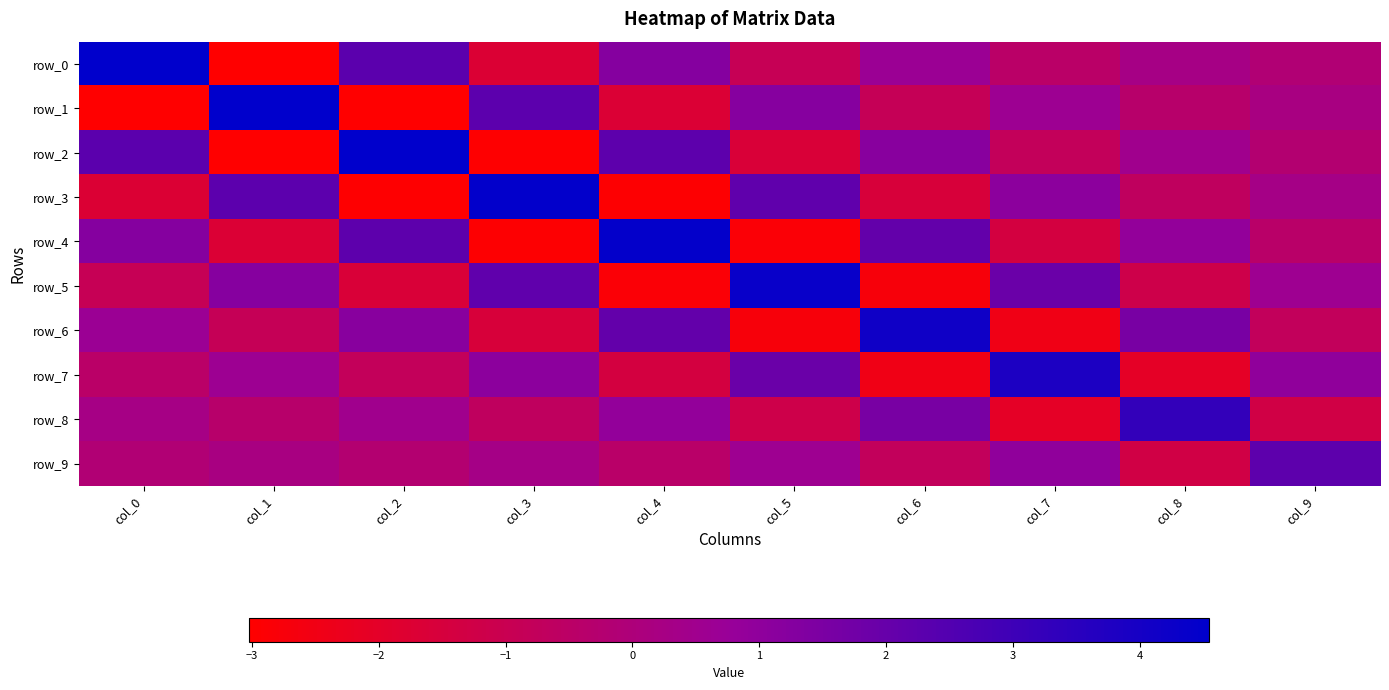

How many values in row_0 are below zero?

5